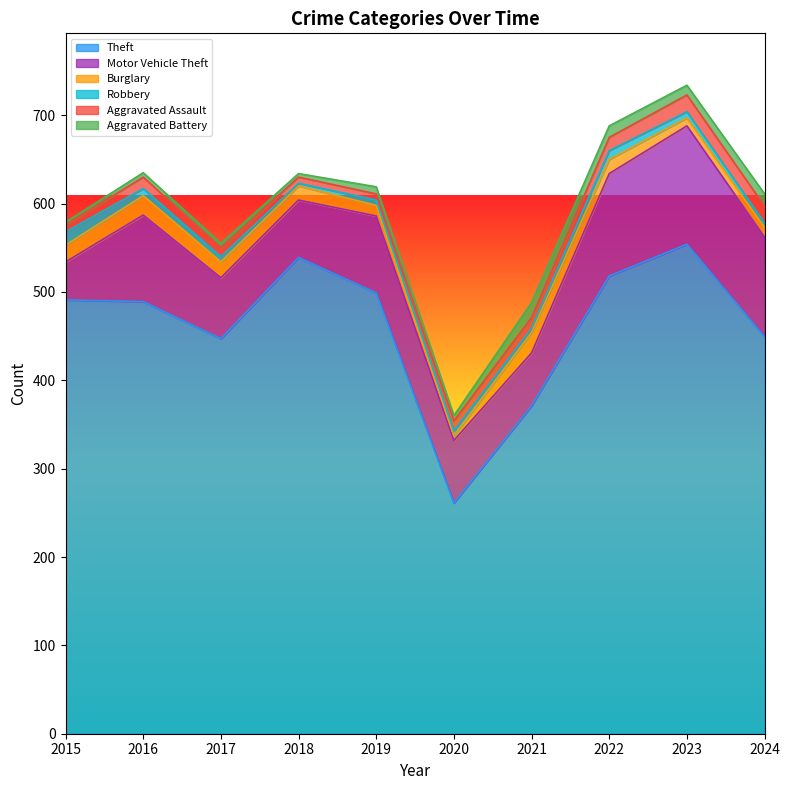

Is it true that Aggravated Battery equals 13 at 2022?

True